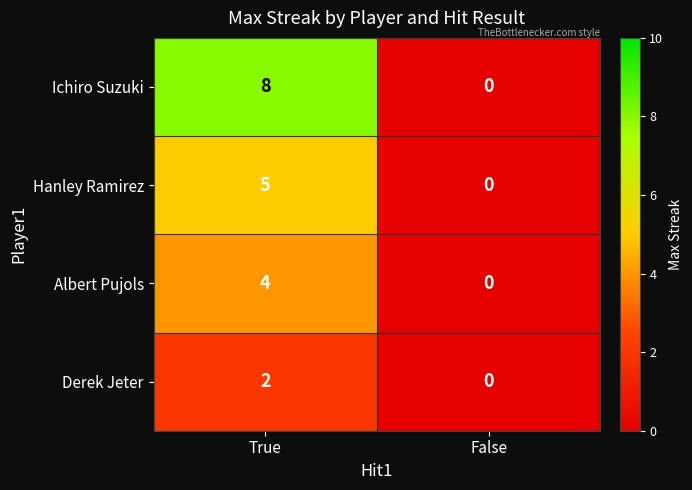

Which series has the widest spread of values?

Ichiro Suzuki